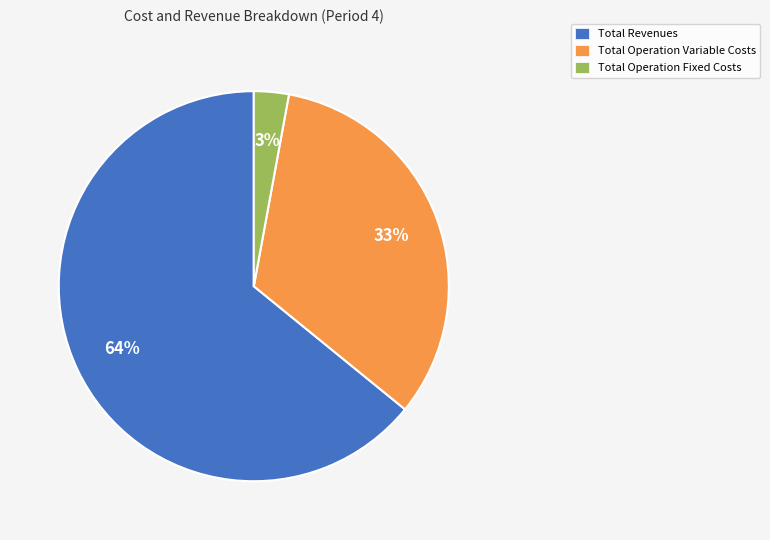

Do Total Revenues and Total Operation Variable Costs together represent more than half of the pie?

Yes